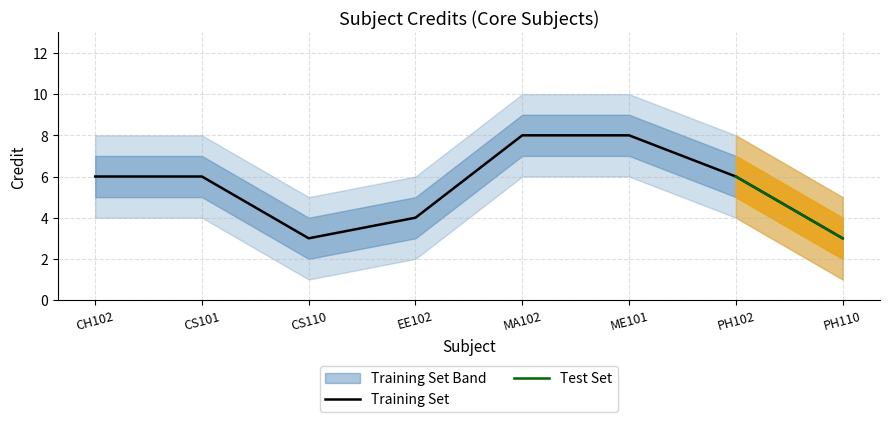

What is the value of the Credit point at the 7th from the left?

6